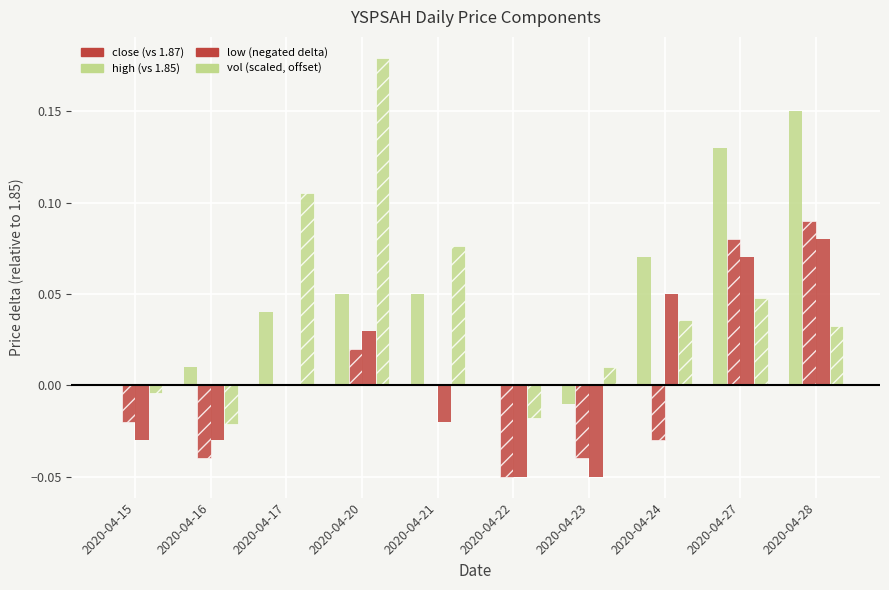

True or false: open has a value of 0.0 at 2020-04-16.

False